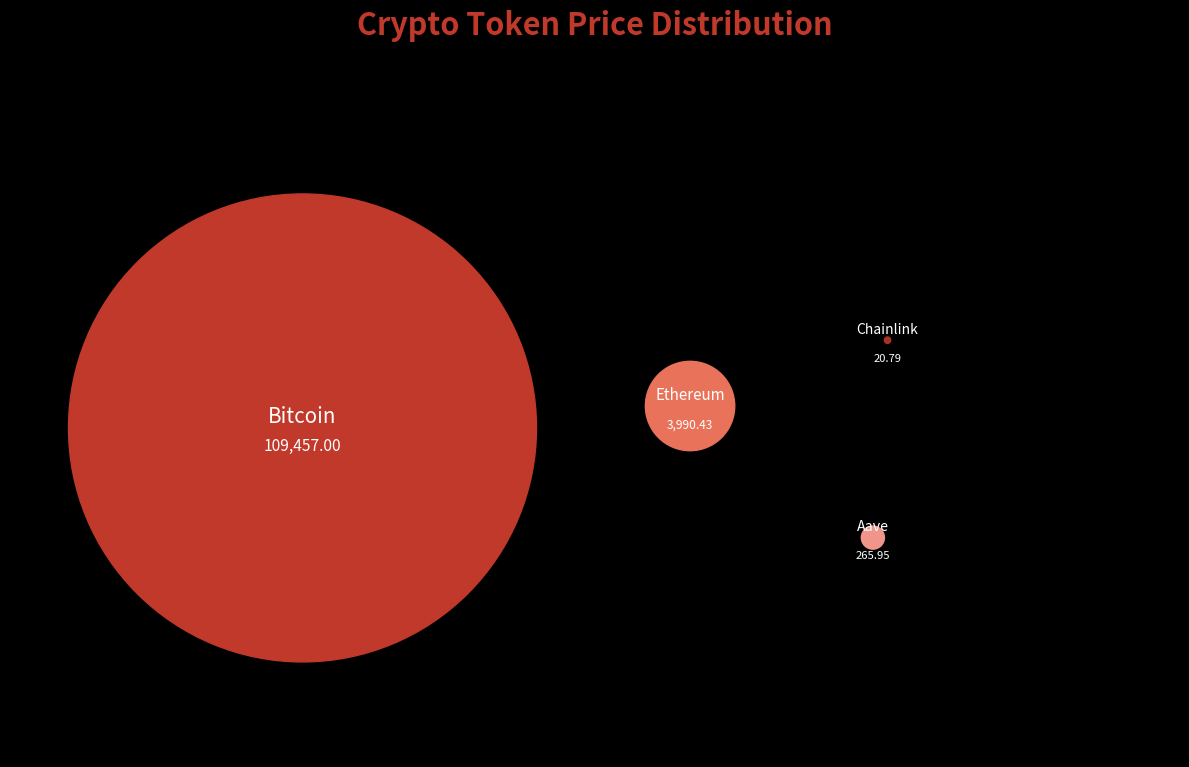

Which has a higher value, Aave or Ethereum?

Ethereum